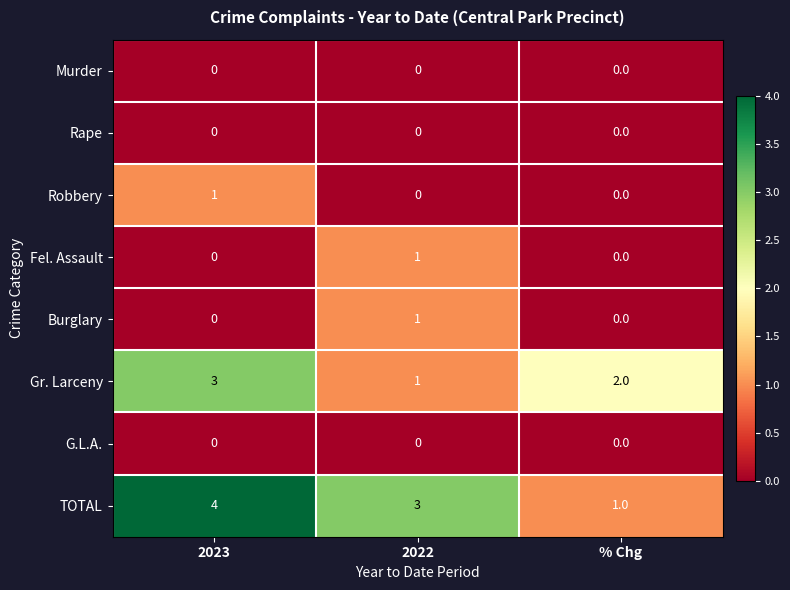

At how many categories does at least one series exceed 1?

3